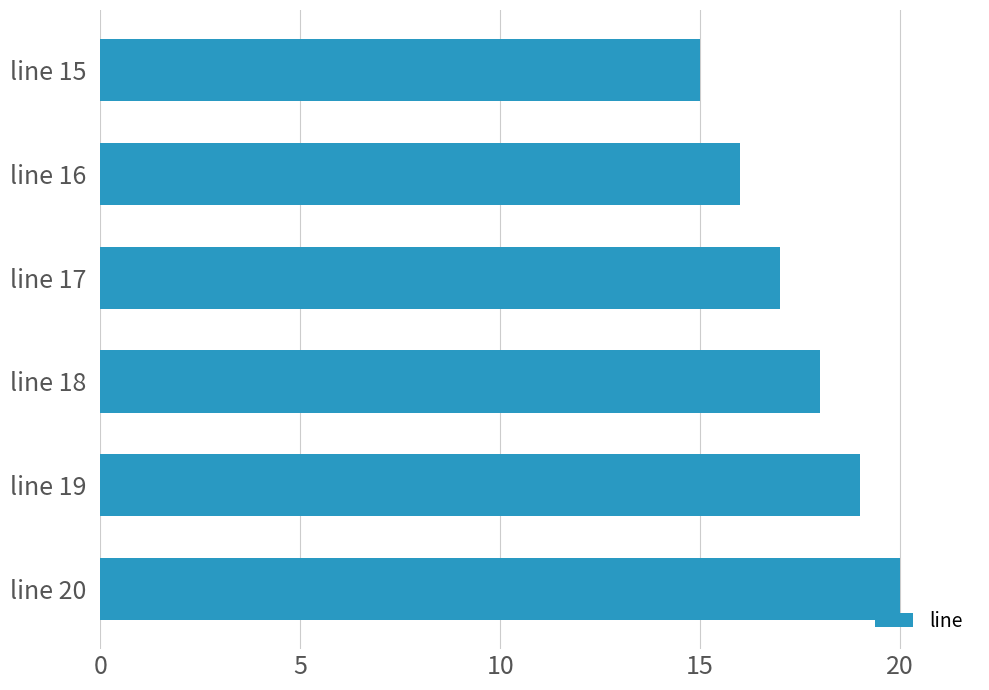

What is the difference between the second highest and minimum values?

4